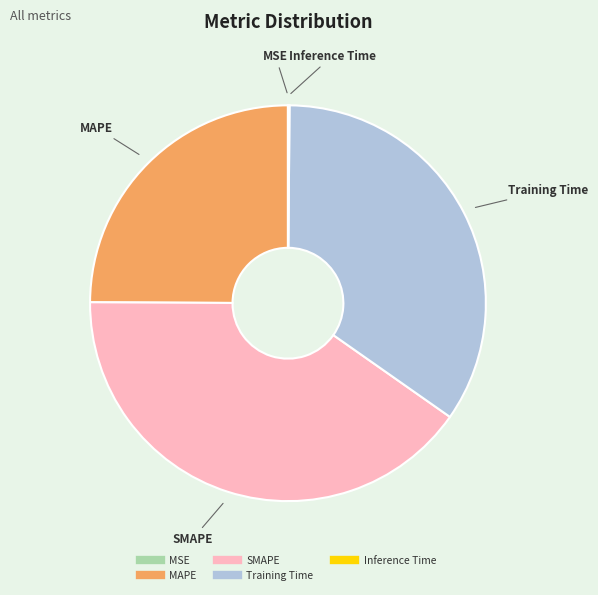

What is the ratio of the value at Training Time to the value at MAPE?

1.4